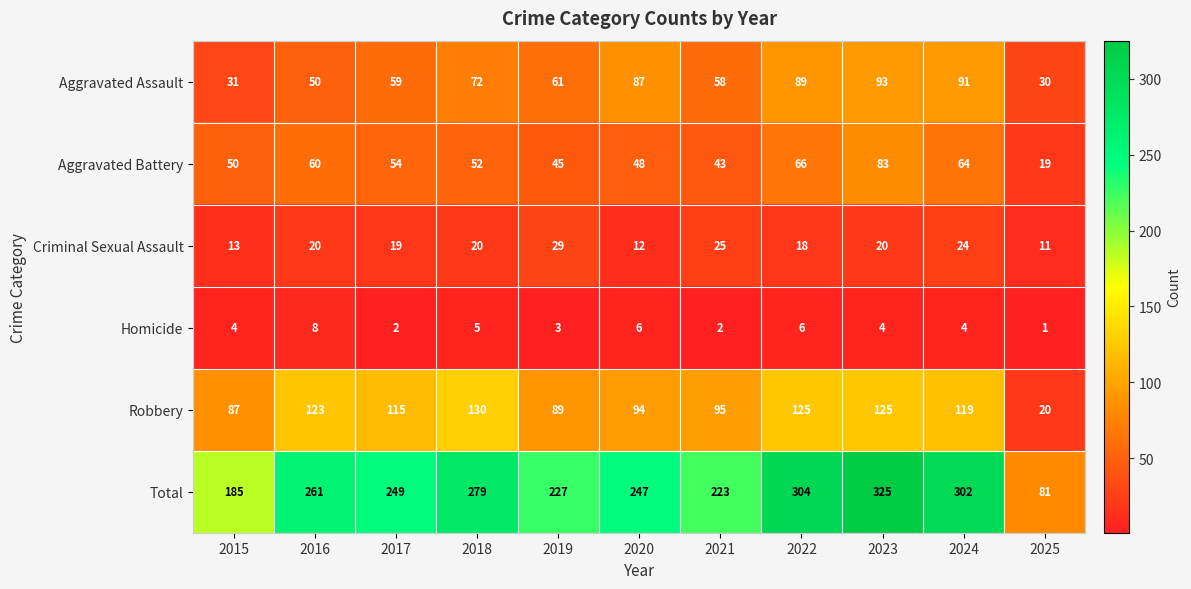

At which label does Aggravated Assault first exceed 61?

2018